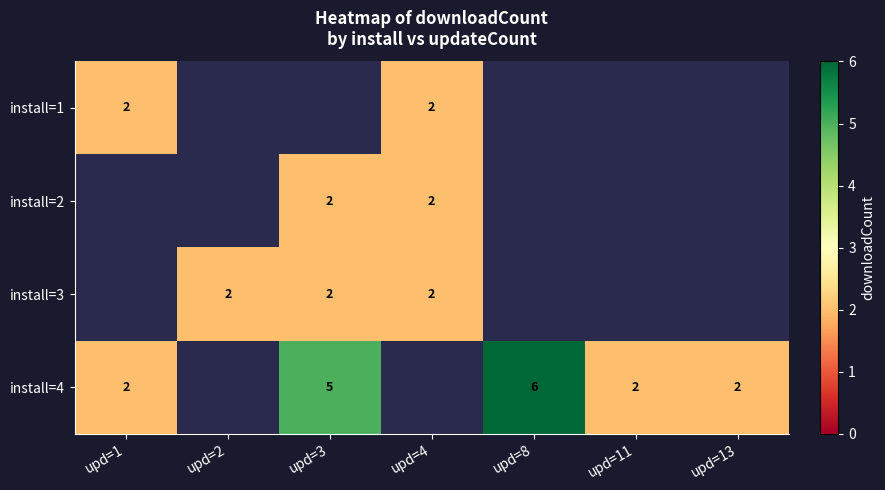

The install=4 series shows 6 at upd=8. True or false?

True